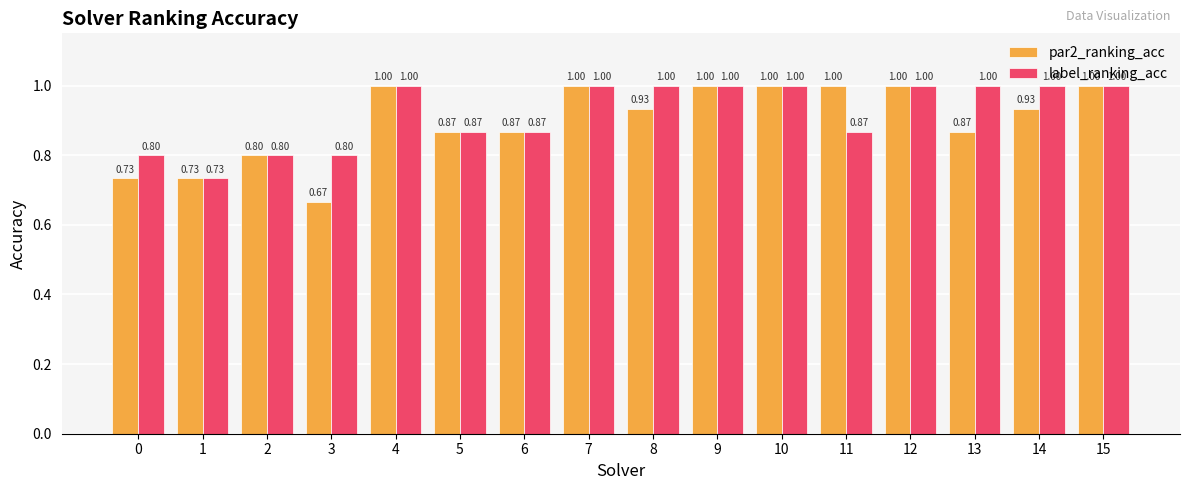

The value of par2_ranking_acc at 14 is 0.3. True or false?

False